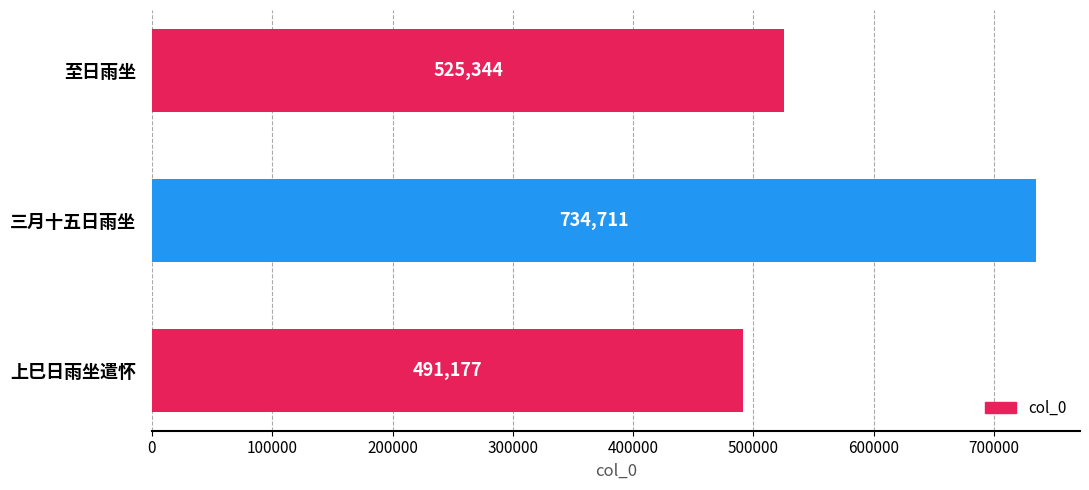

How many values are below 525344?

1